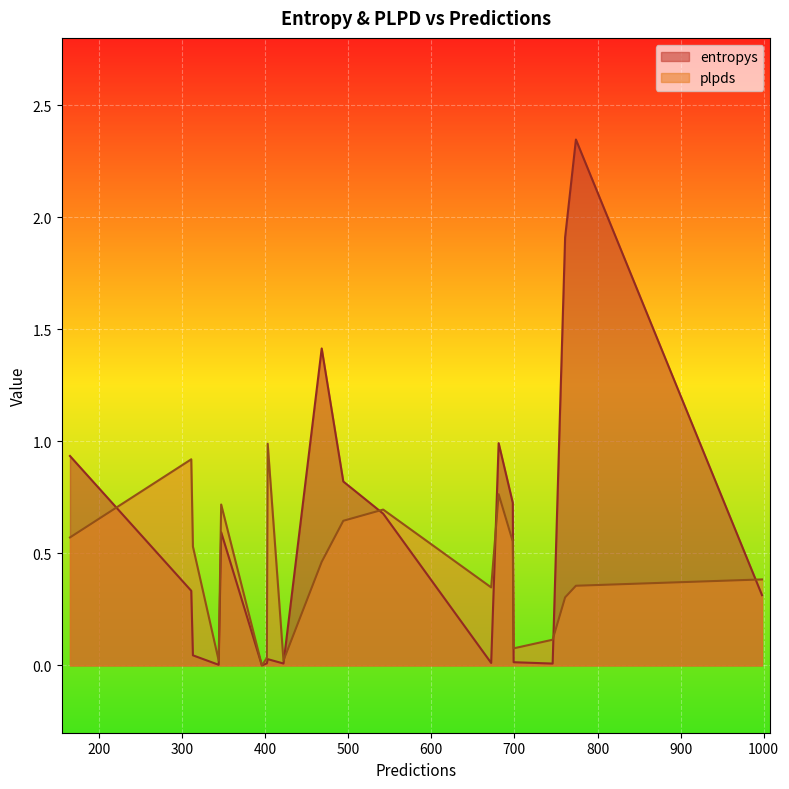

What is the highest value of the plpds series?

1.0